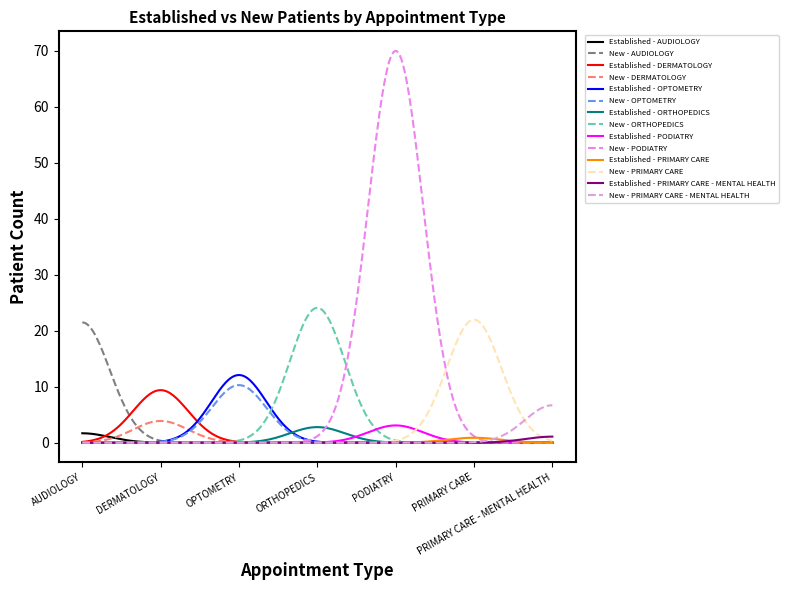

Is this an area chart (filled region under the line)?

No